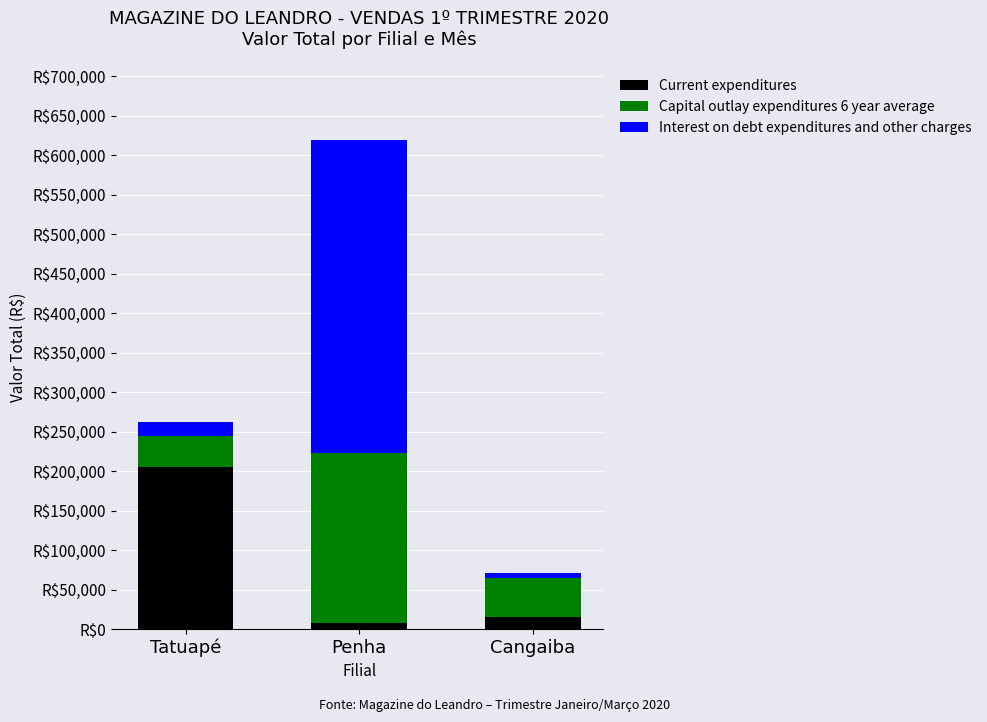

Are the bars grouped side by side (vs. stacked)?

No